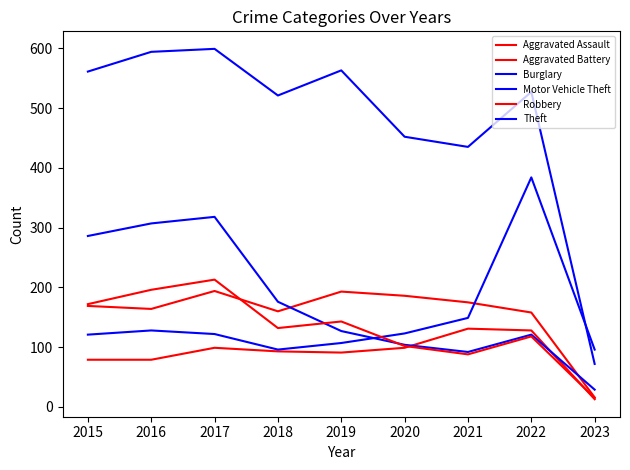

Does the chart have visible grid lines?

No